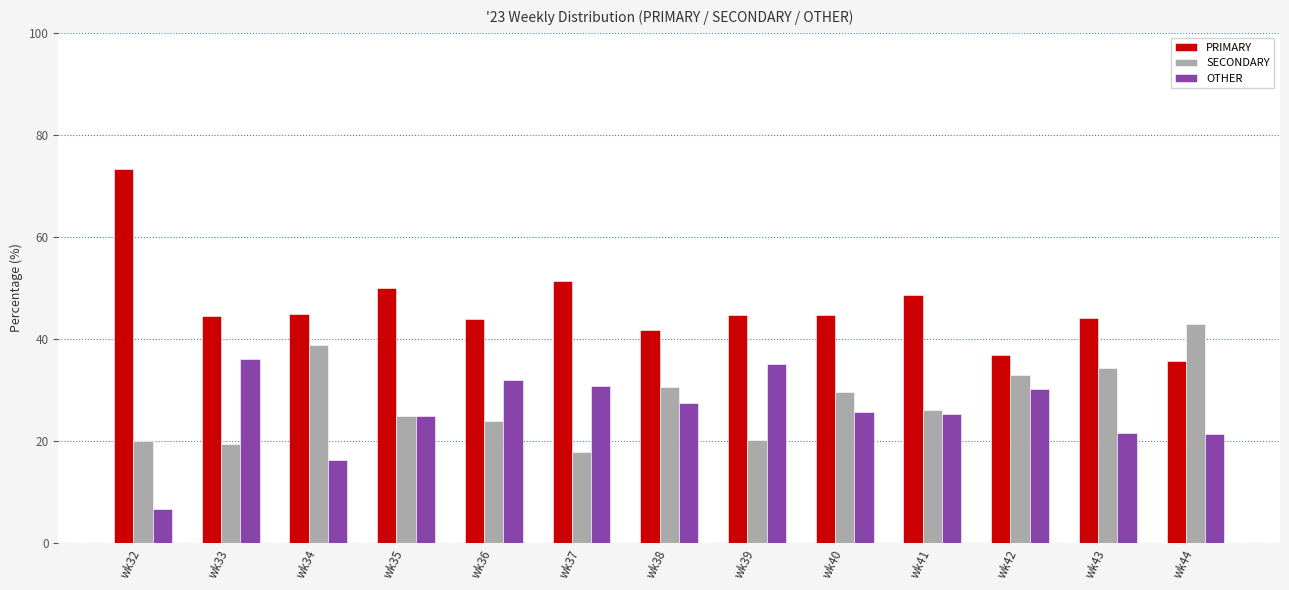

At how many categories does at least one series exceed 22?

13